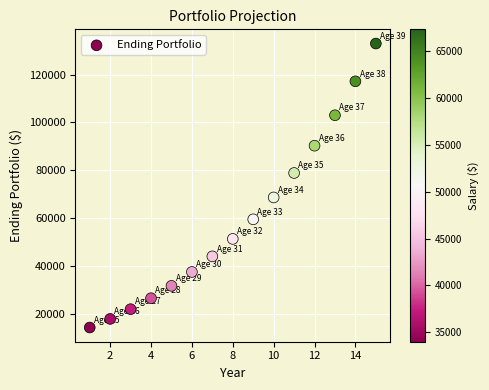

What is the range of X values (max minus min)?

14.0